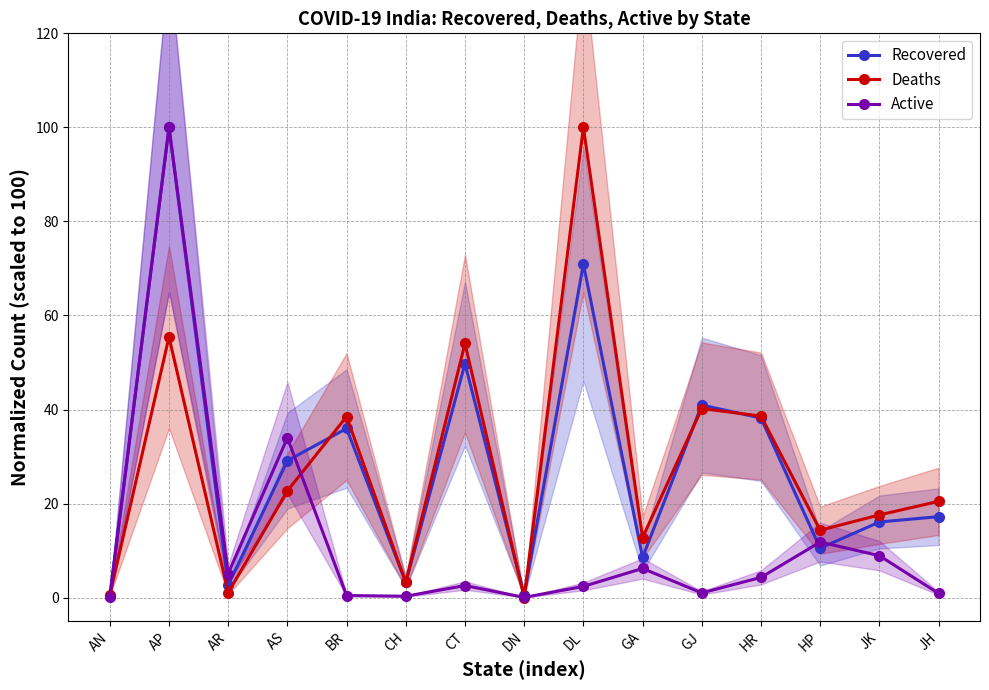

Reading right to left, list all the values displayed in this chart.

Recovered: JH=17.2	JK=16.1	HP=10.5	HR=38.2	GJ=40.9	GA=8.5	DL=70.9	DN=0.5	CT=49.8	CH=3.2	BR=36.0	AS=29.1	AR=2.6	AP=100.0	AN=0.4
Deaths: JH=20.5	JK=17.6	HP=14.3	HR=38.6	GJ=40.2	GA=12.8	DL=100.0	DN=0.0	CT=54.0	CH=3.2	BR=38.5	AS=22.7	AR=1.1	AP=55.4	AN=0.5
Active: JH=0.9	JK=8.9	HP=11.8	HR=4.3	GJ=1.0	GA=6.2	DL=2.4	DN=0.0	CT=2.6	CH=0.3	BR=0.4	AS=34.0	AR=5.1	AP=100.0	AN=0.1